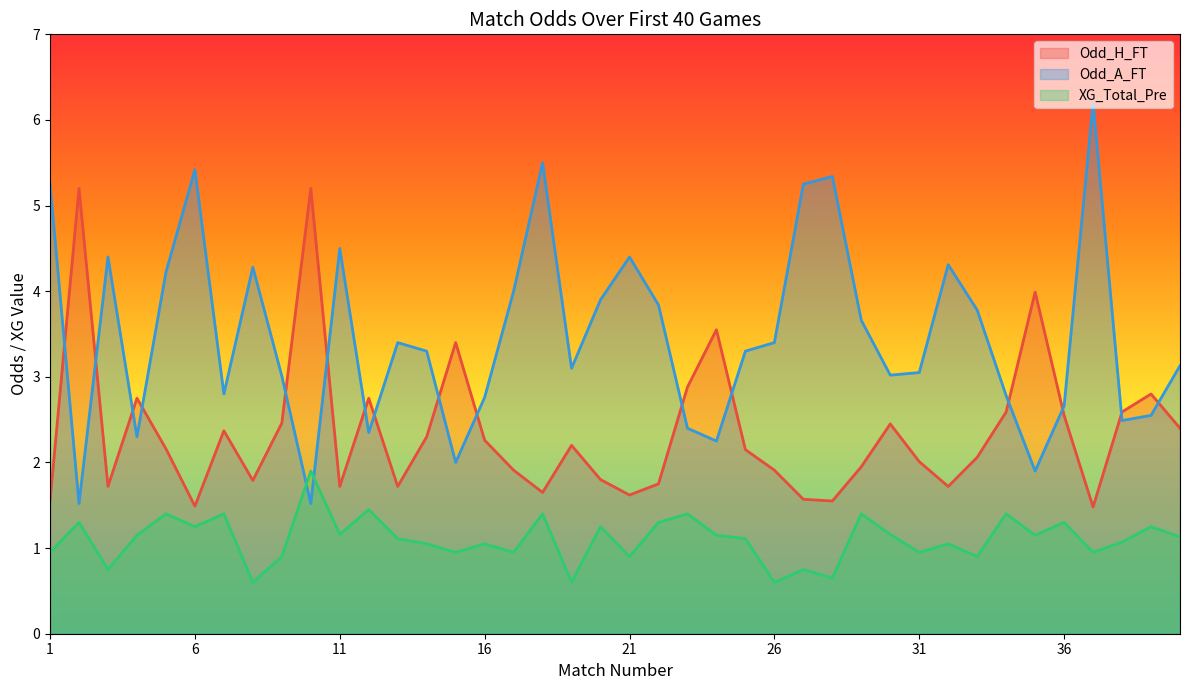

Which series ends up on top after the final intersection of XG_Total_Pre and Odd_A_FT?

Odd_A_FT